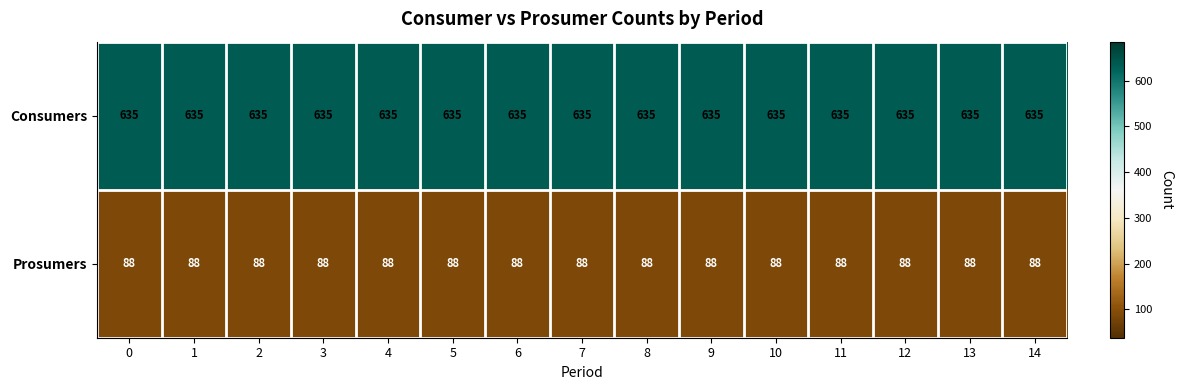

Which series has the largest total across all categories?

Consumers